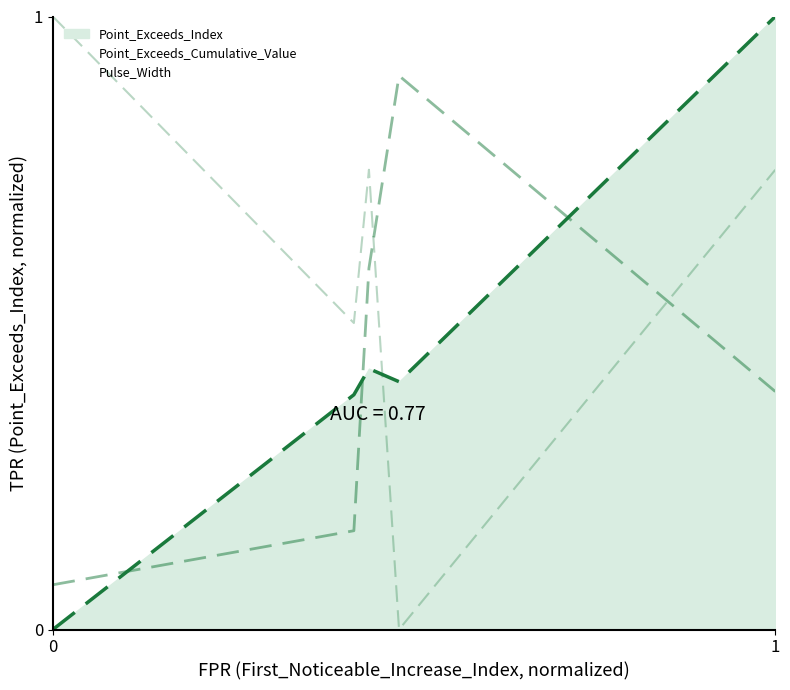

Is the value of Point_Exceeds_Cumulative_Value at 51 greater than the value of Point_Exceeds_Index at 3?

Yes